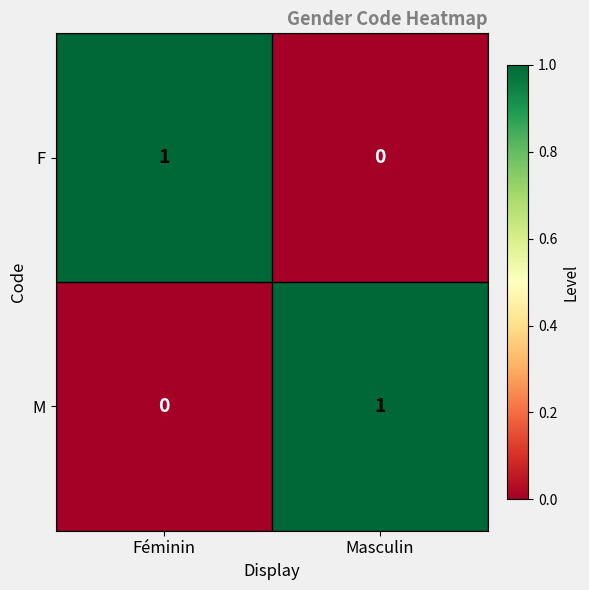

Reading left to right, transcribe all the data shown in this chart.

F: Féminin=1	Masculin=0
M: Féminin=0	Masculin=1